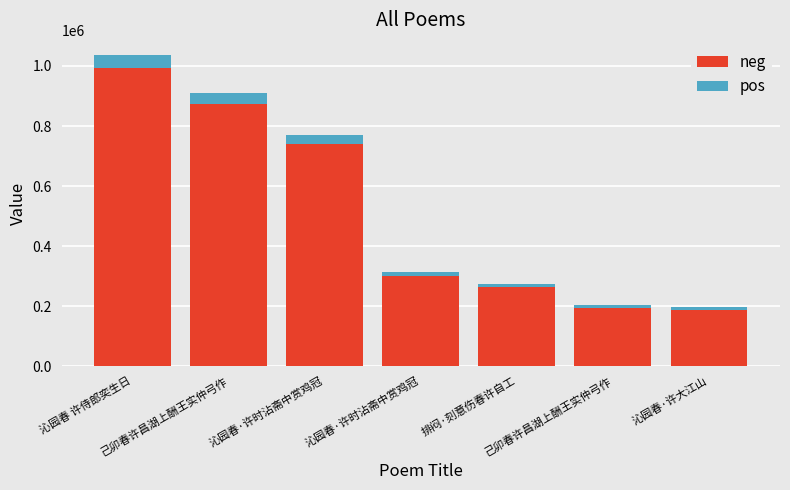

How many bars are there in total?

7